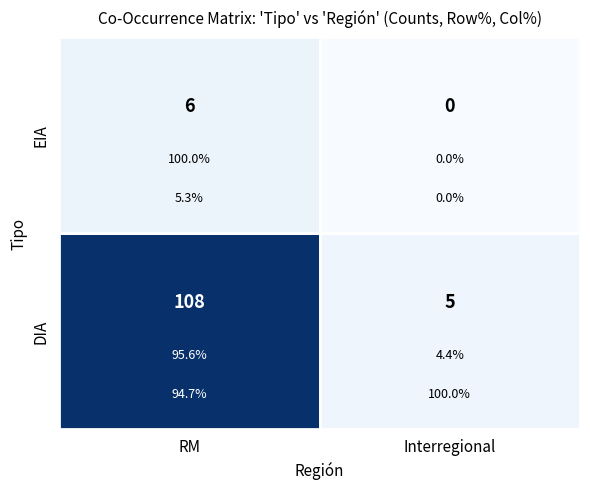

Is it true that EIA equals 108 at RM?

True